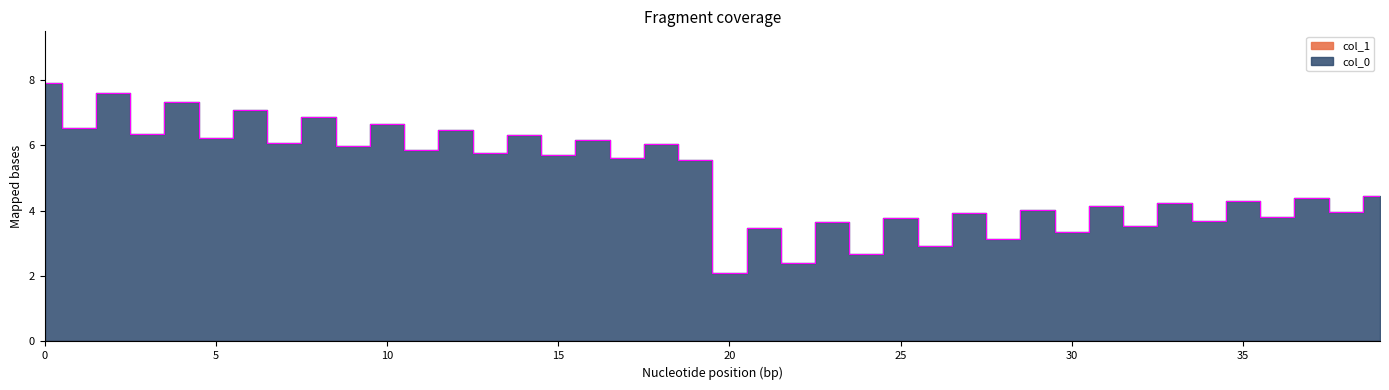

Approximately how many times larger is the value at 14 compared to 21?

1.8